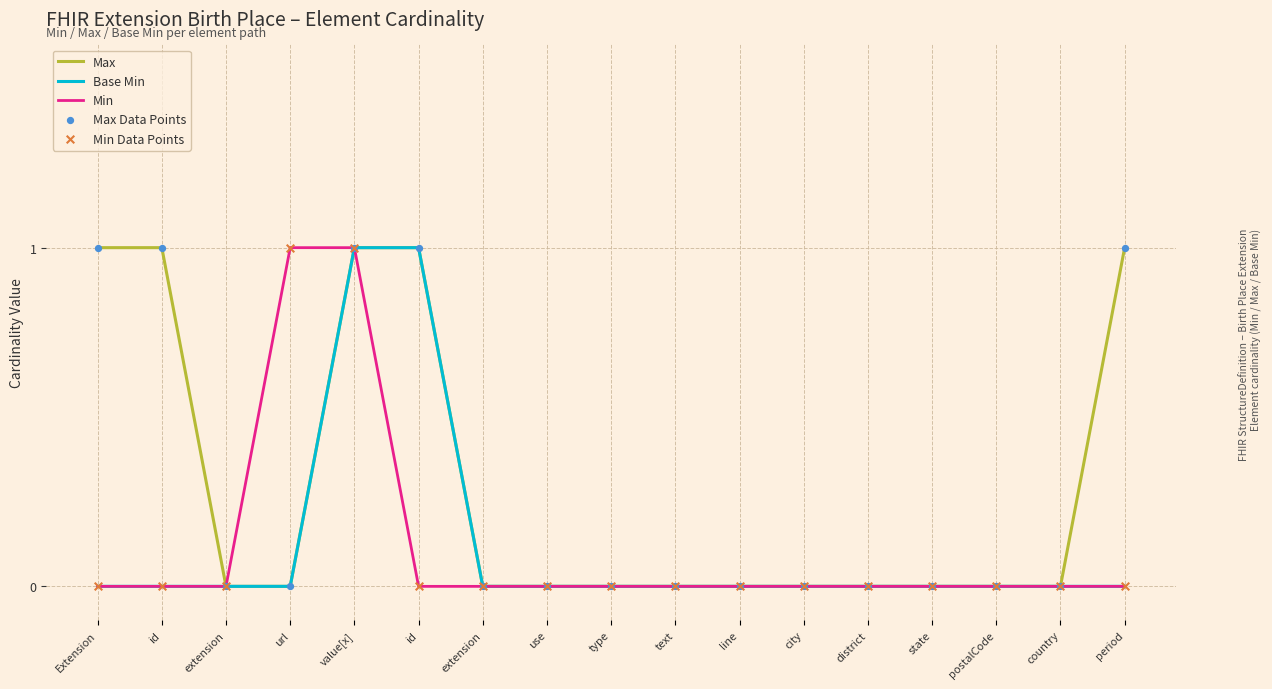

Is the value of Base Min at use greater than the value of Min at value[x]?

No